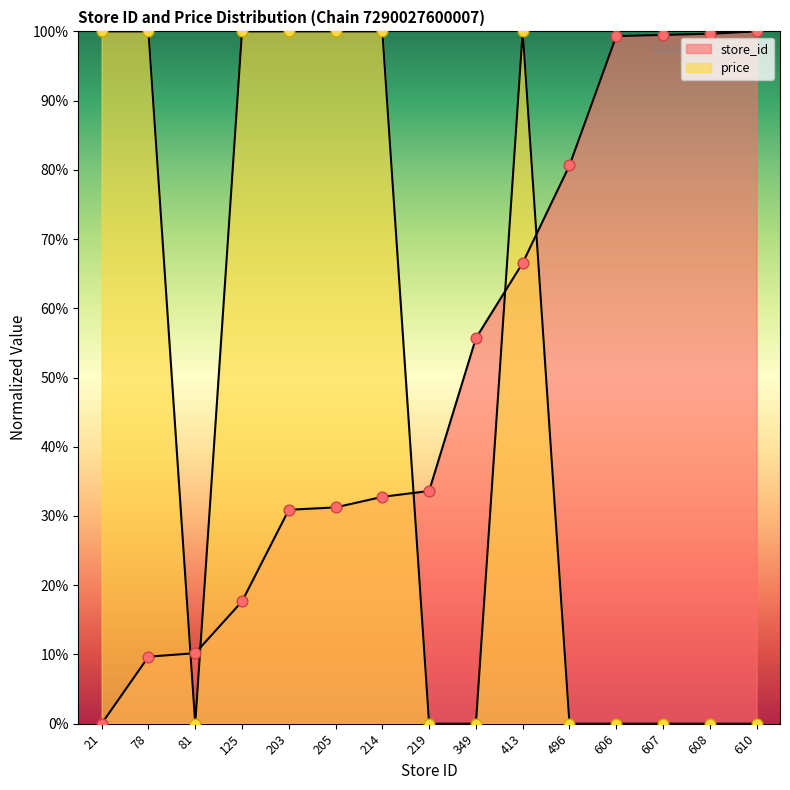

Which series has the largest total across all categories?

store_id